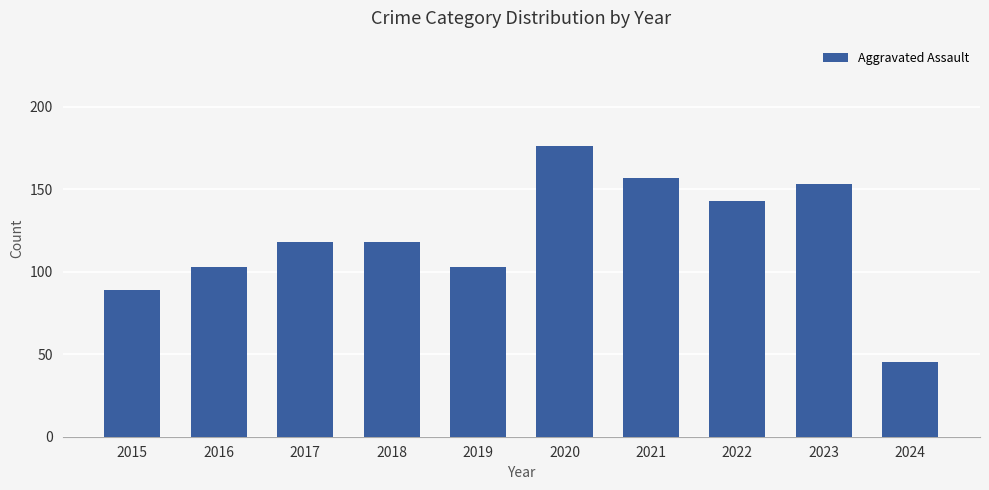

What is the difference between the values at 2022 and 2015?

54